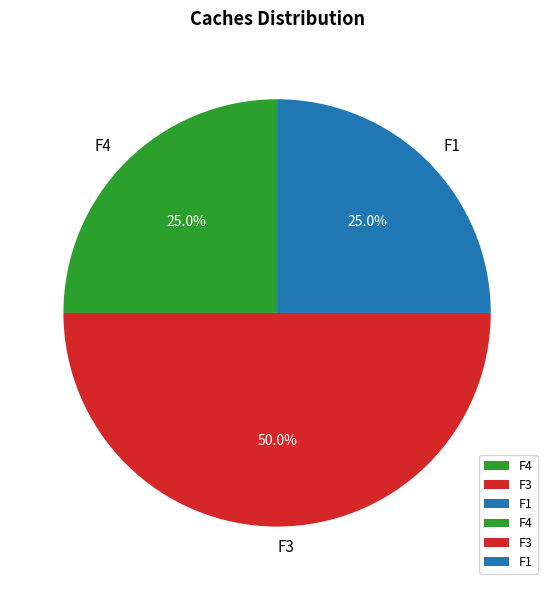

How many slices are in this pie chart?

3